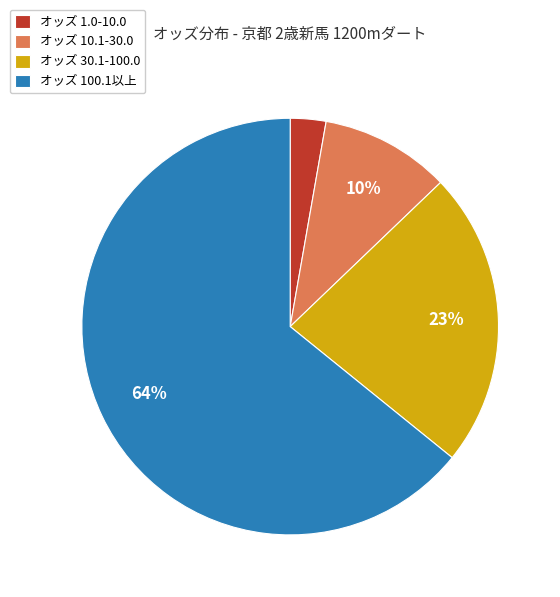

Is it true that オッズ 1.0-10.0 is 10% of the pie?

False